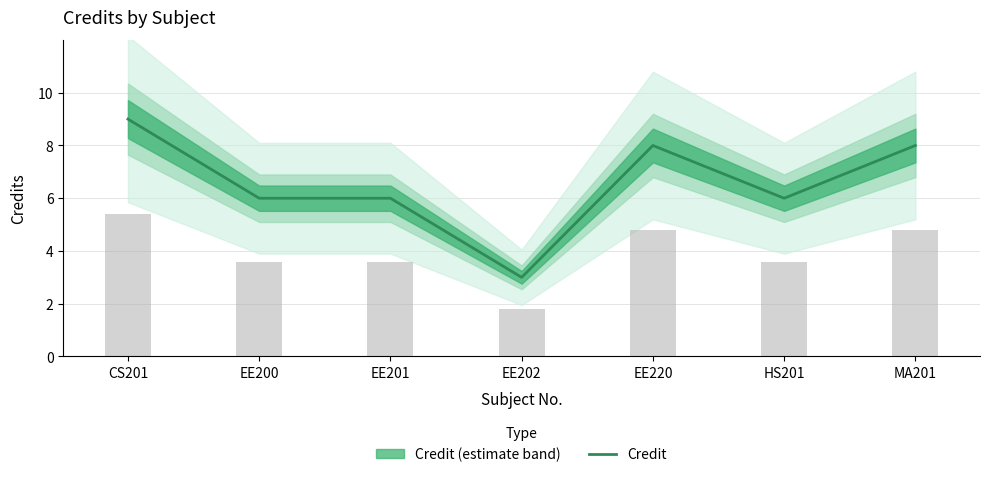

What is the label of the 2nd bar from the left?

EE200